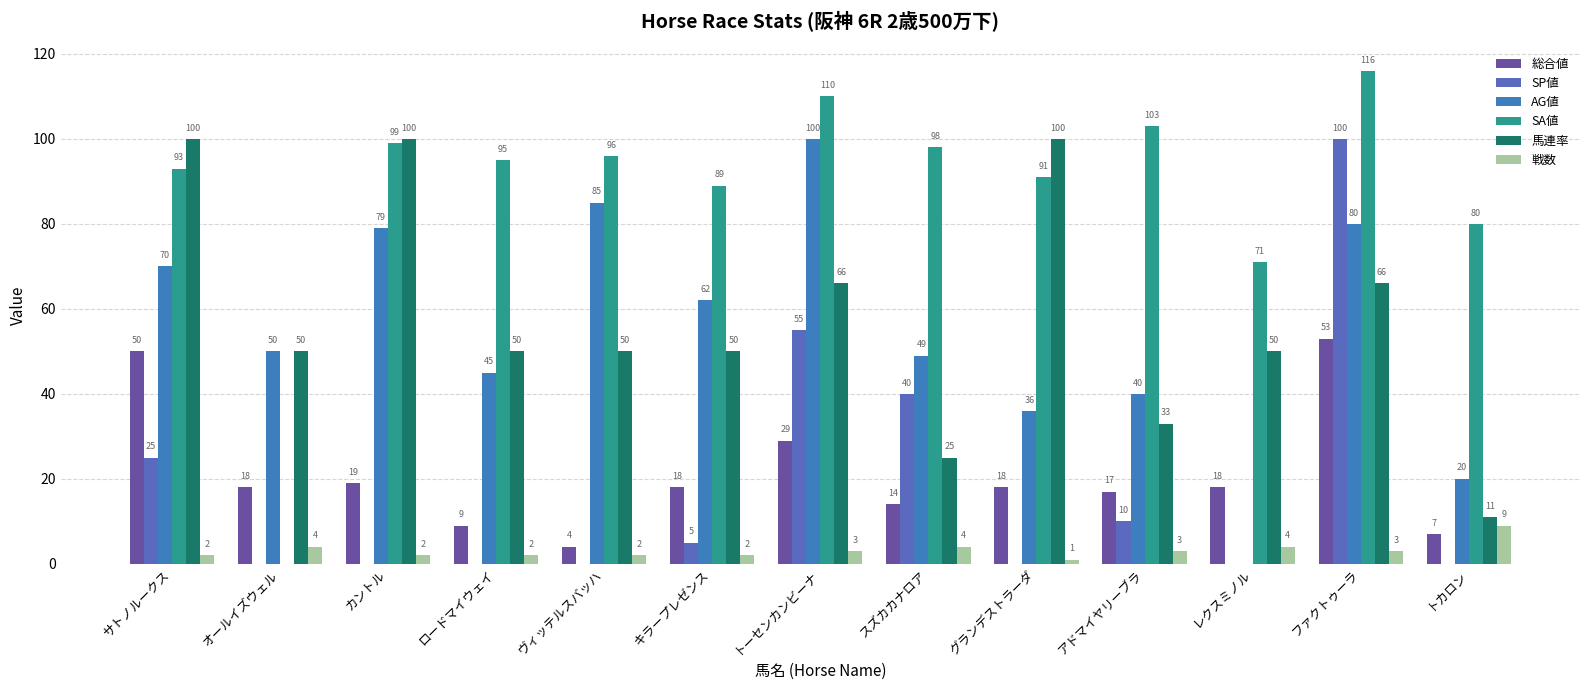

What is the total value across all series at カントル?

299